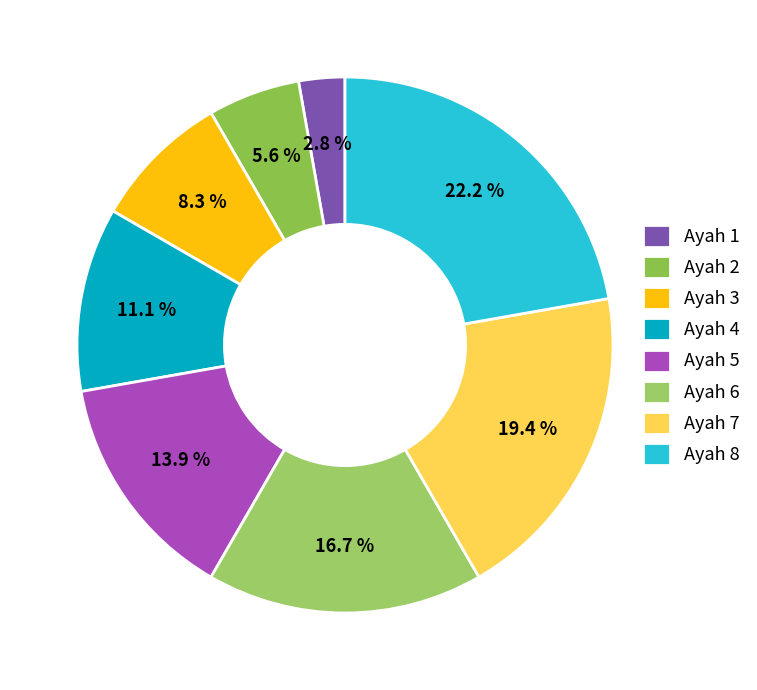

Is there a majority slice in this chart?

No